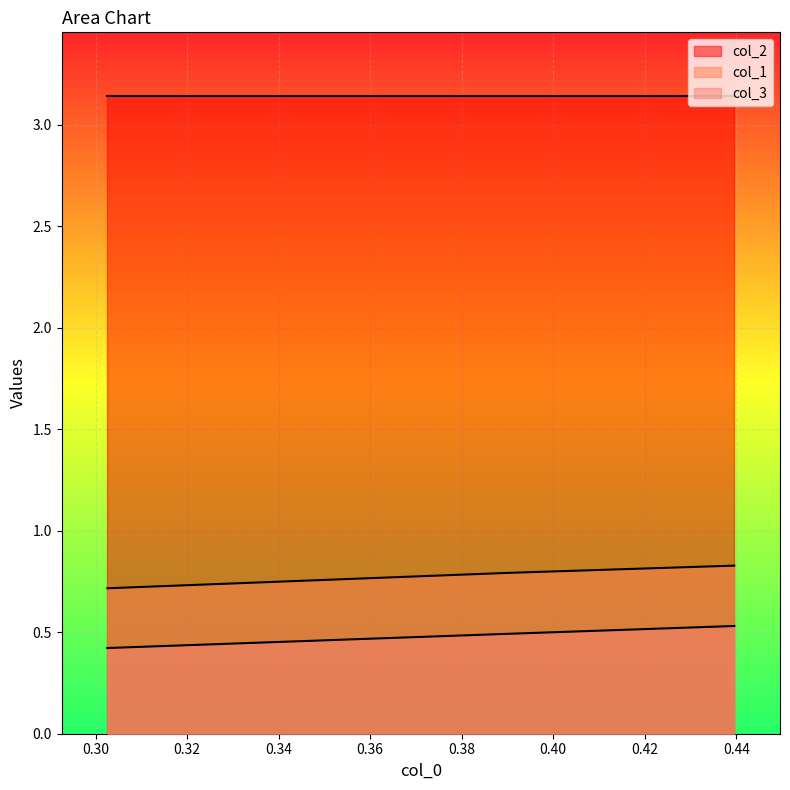

Does the chart display data point markers on the line(s)?

No